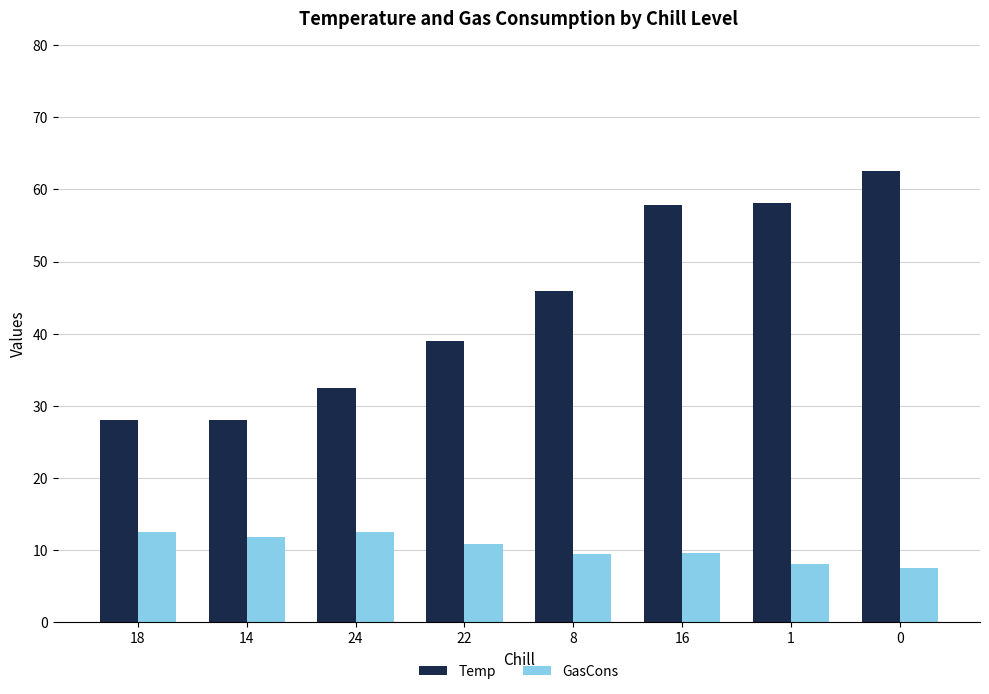

At 1, list the series in order from largest to smallest.

Temp, GasCons